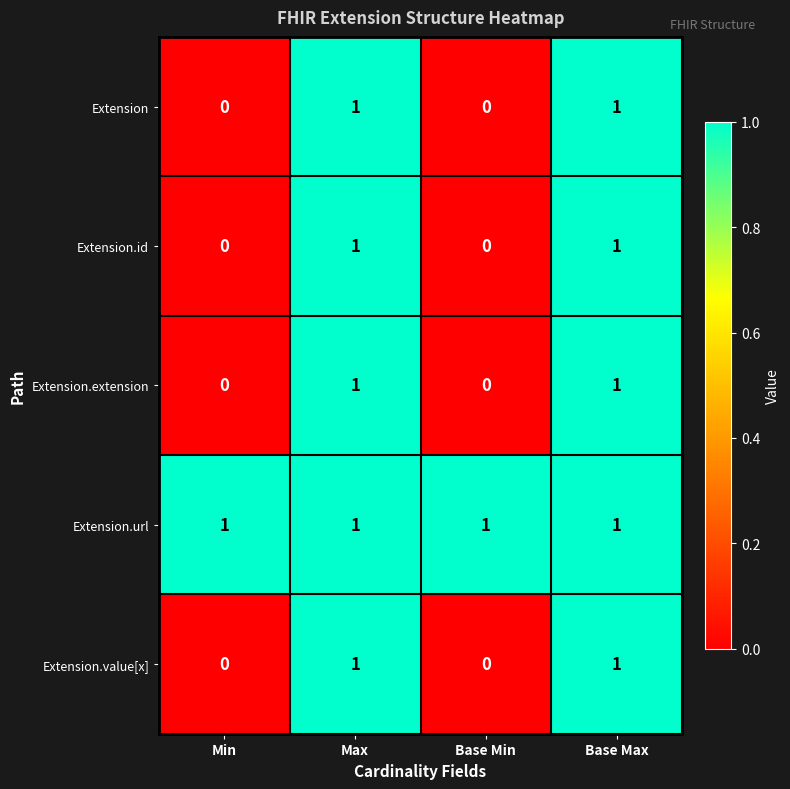

Reading right to left, transcribe all the data shown in this chart.

Extension: 1	0	1	0
Extension.id: 1	0	1	0
Extension.extension: 1	0	1	0
Extension.url: 1	1	1	1
Extension.value[x]: 1	0	1	0